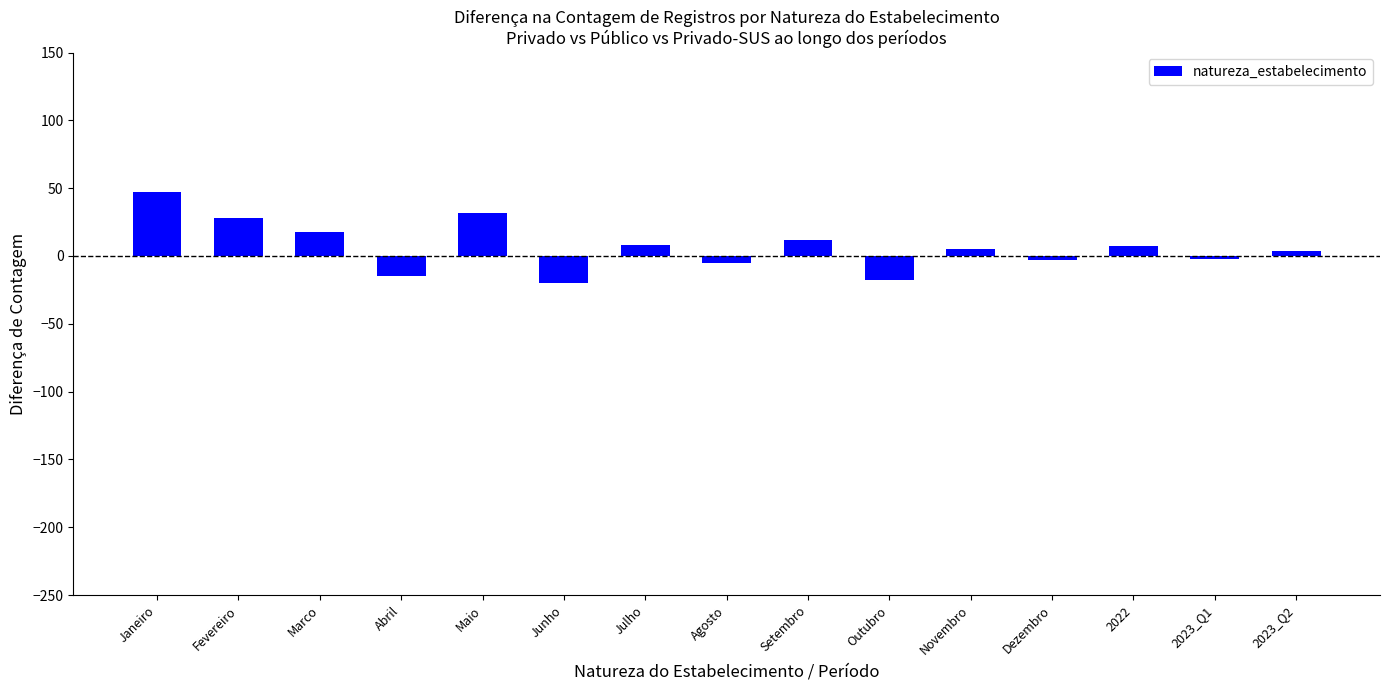

The chart shows a value of 47 at Maio. True or false?

False